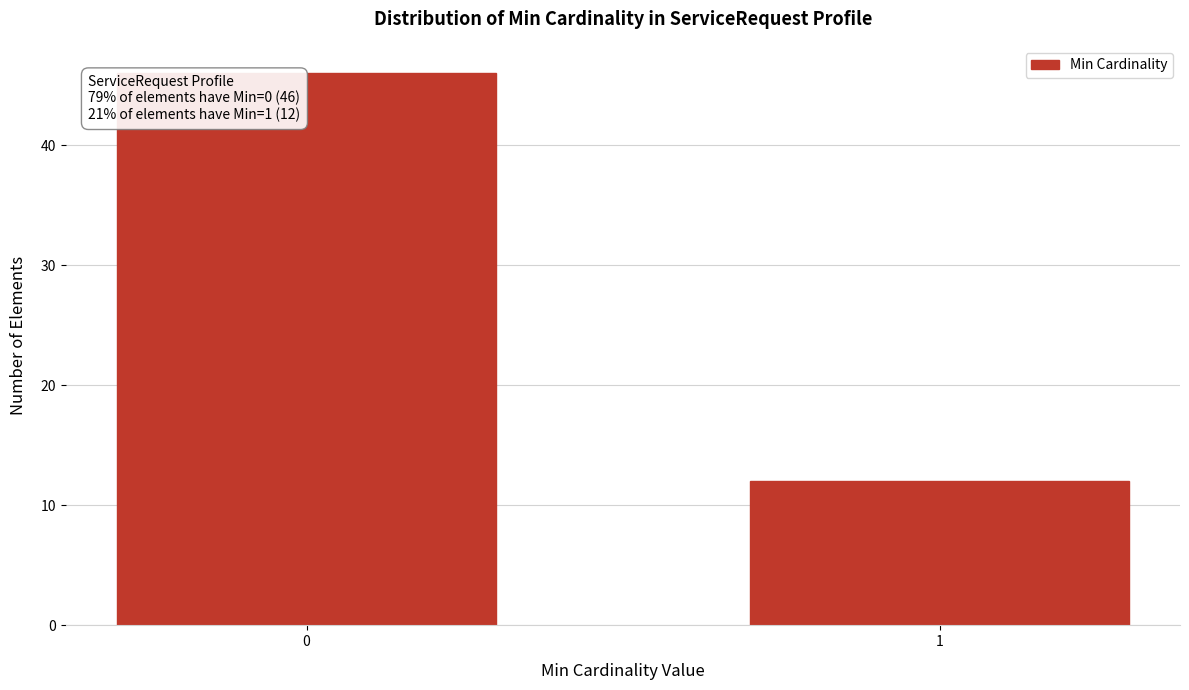

Reading left to right, extract all data points from this chart.

46	12